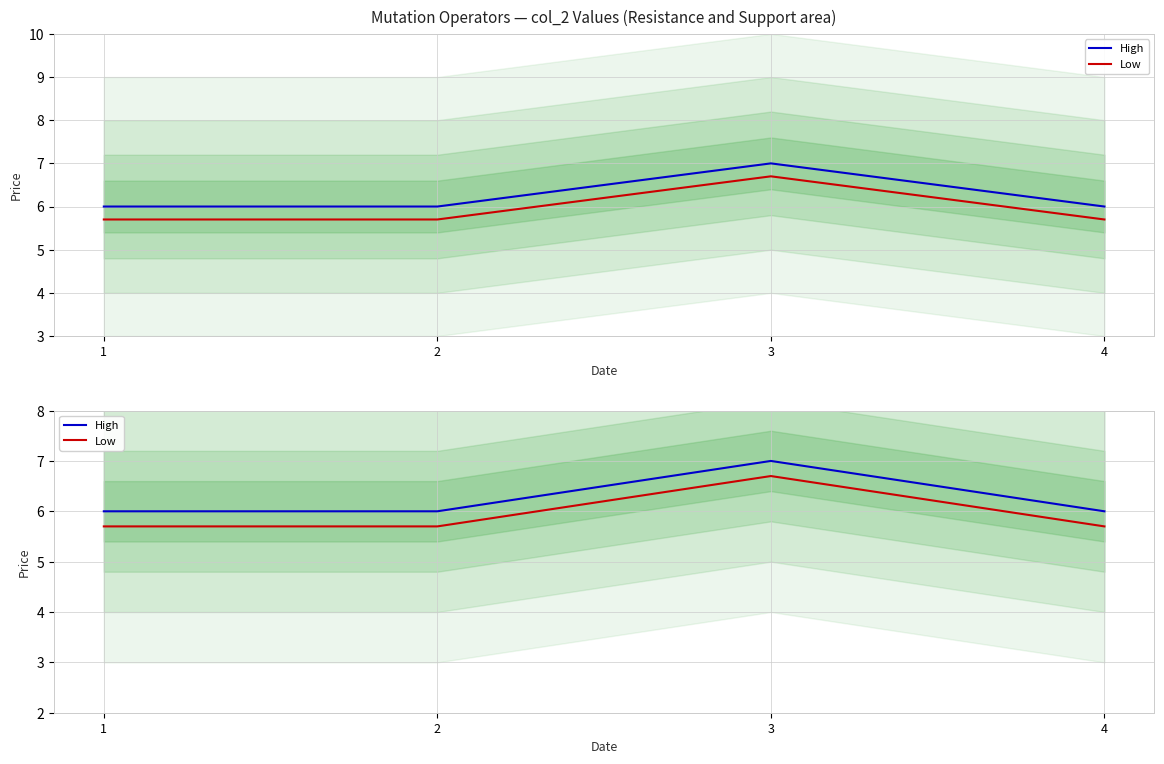

At which category does High reach its first local peak?

3